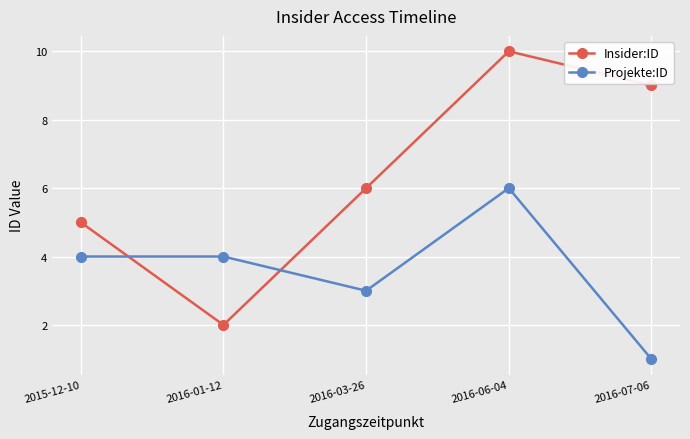

What is the difference between the Projekte:ID values at 2016-06-04 and 2016-03-26?

3